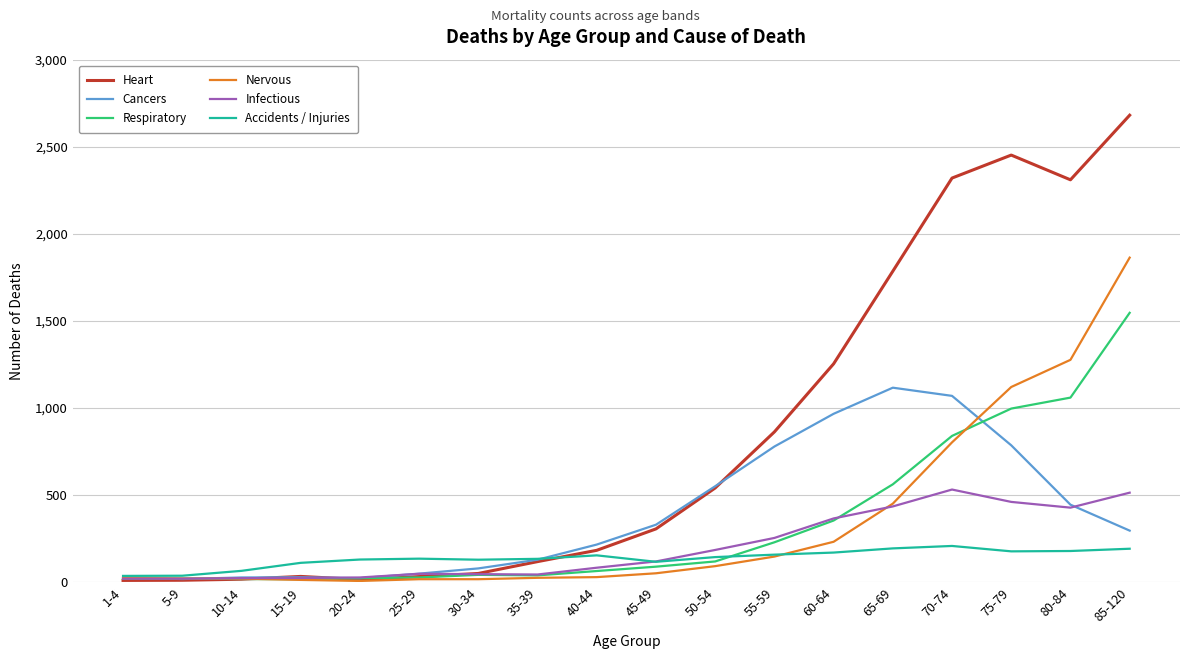

Does the chart display data point markers on the line(s)?

No